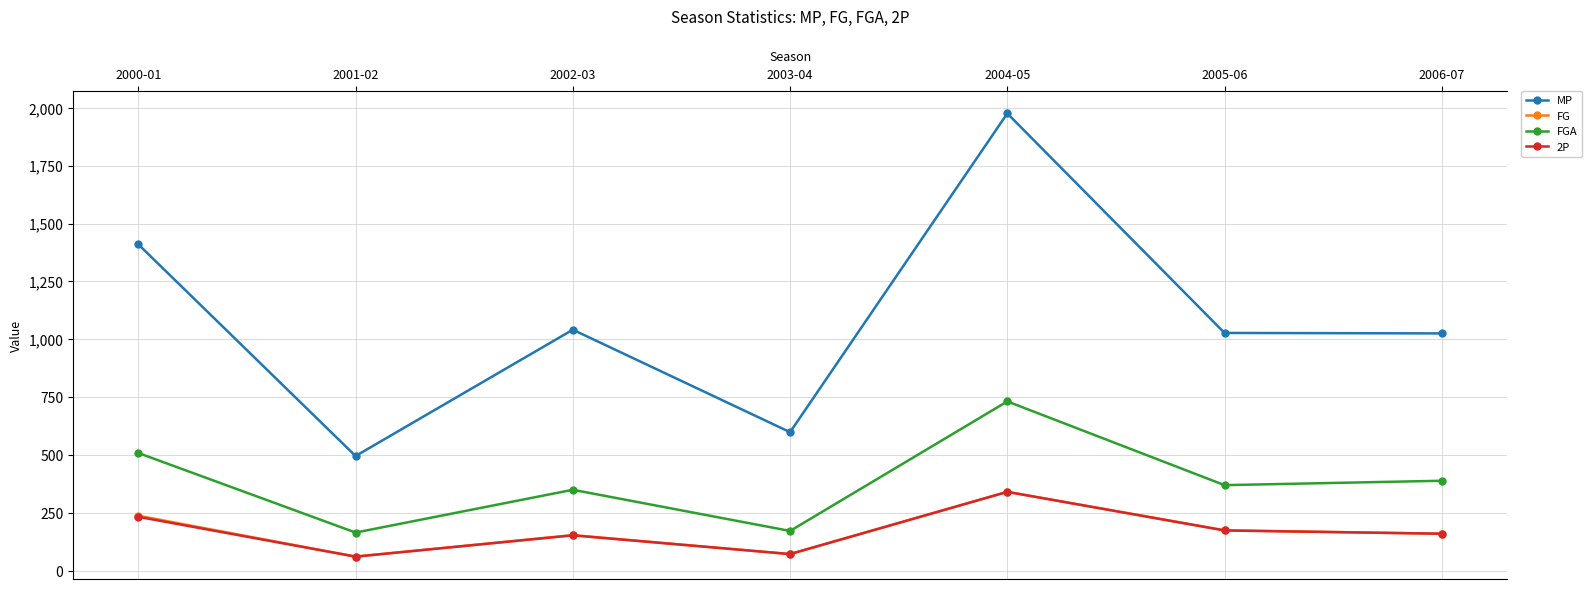

Count the number of data series in this chart.

4